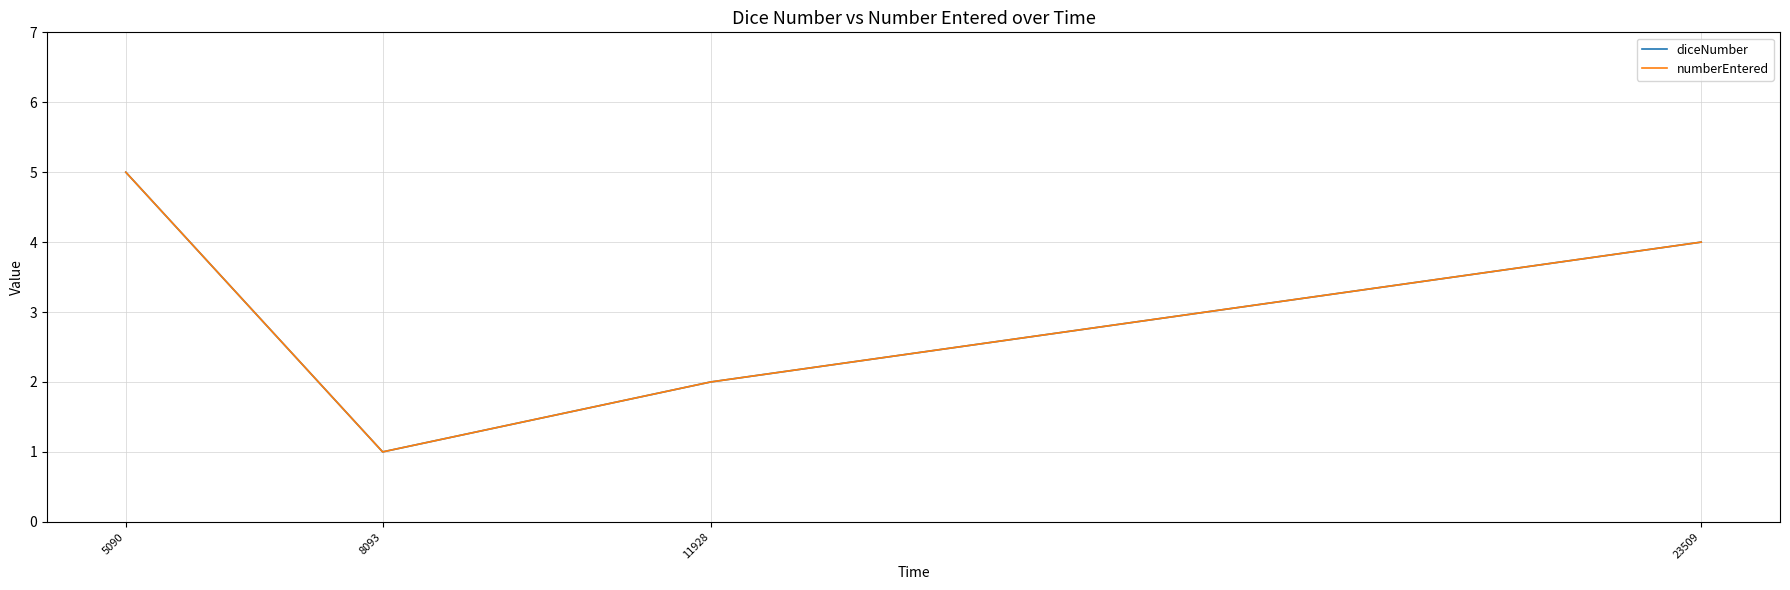

Is this an area chart (filled region under the line)?

No